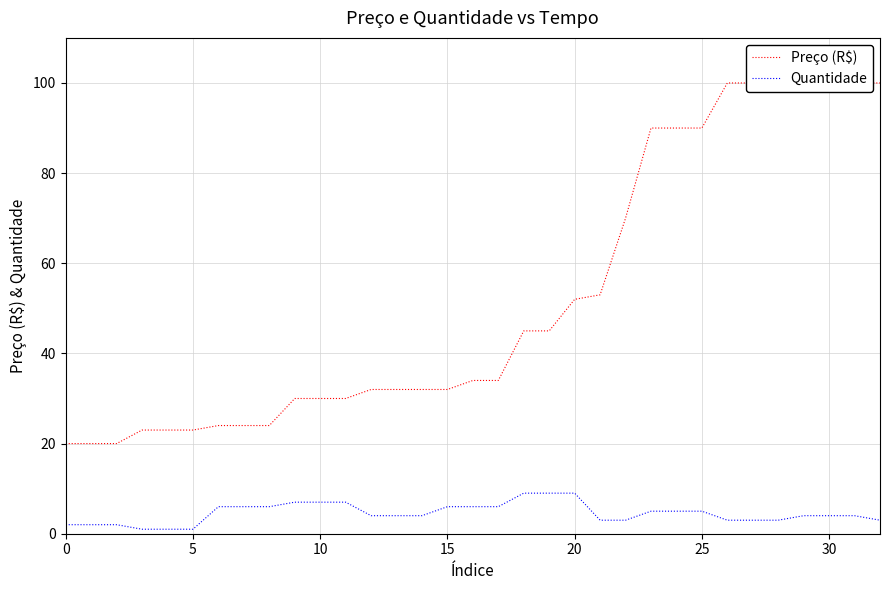

The Quantidade series shows 4 at 30. True or false?

True